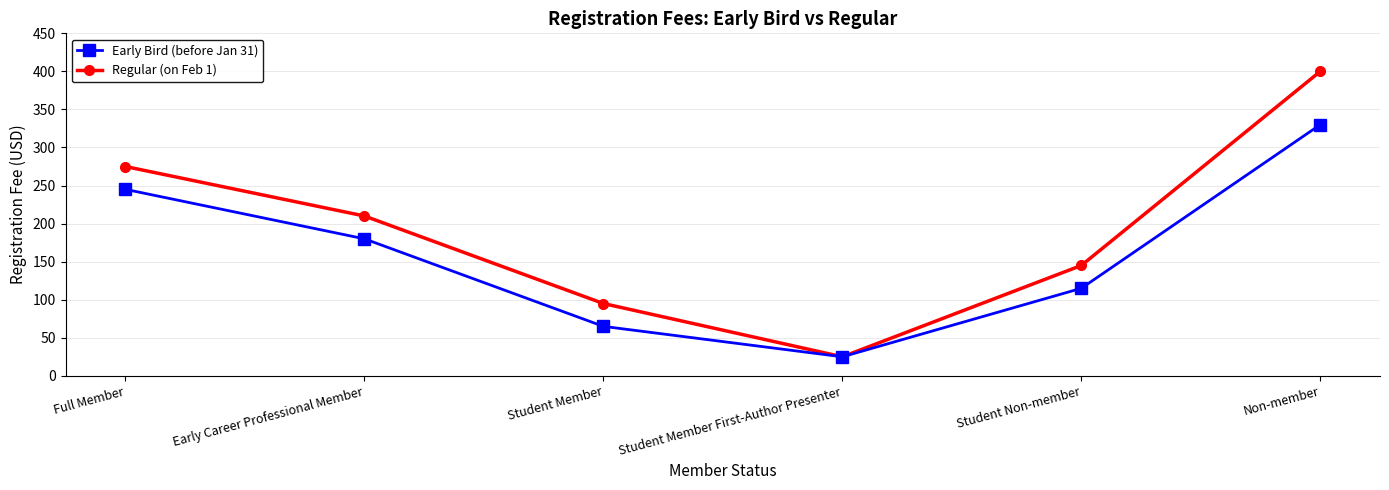

What is the total value across all series at Full Member?

520